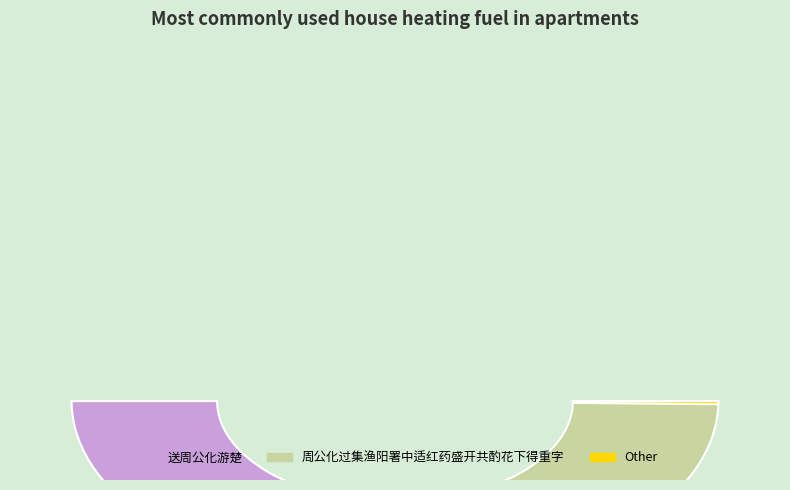

What percentage is the 周公化过集渔阳署中适红药盛开共酌花下得重字 slice, to the nearest percent?

50%